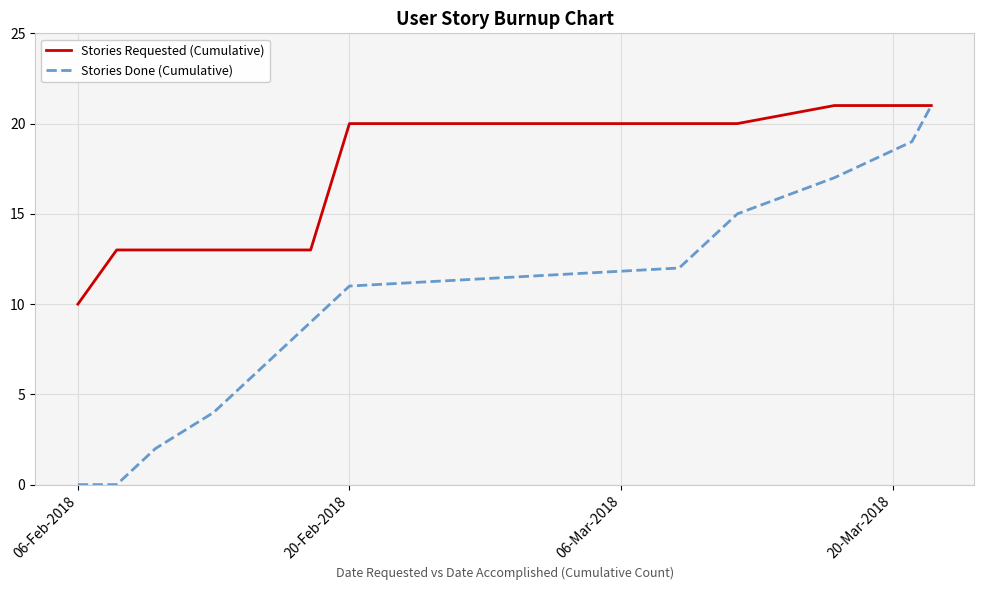

What is the maximum value for Stories Requested (Cumulative)?

21